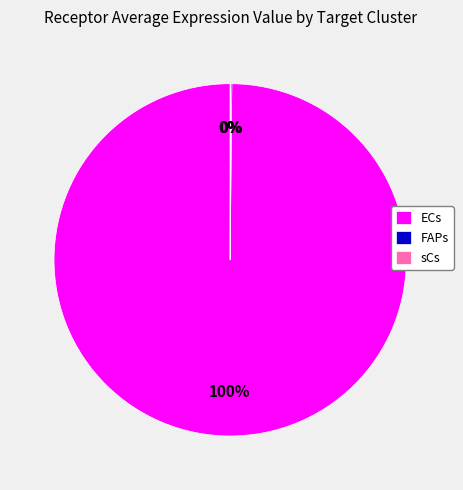

To the nearest percent, what is the average slice percentage?

33%